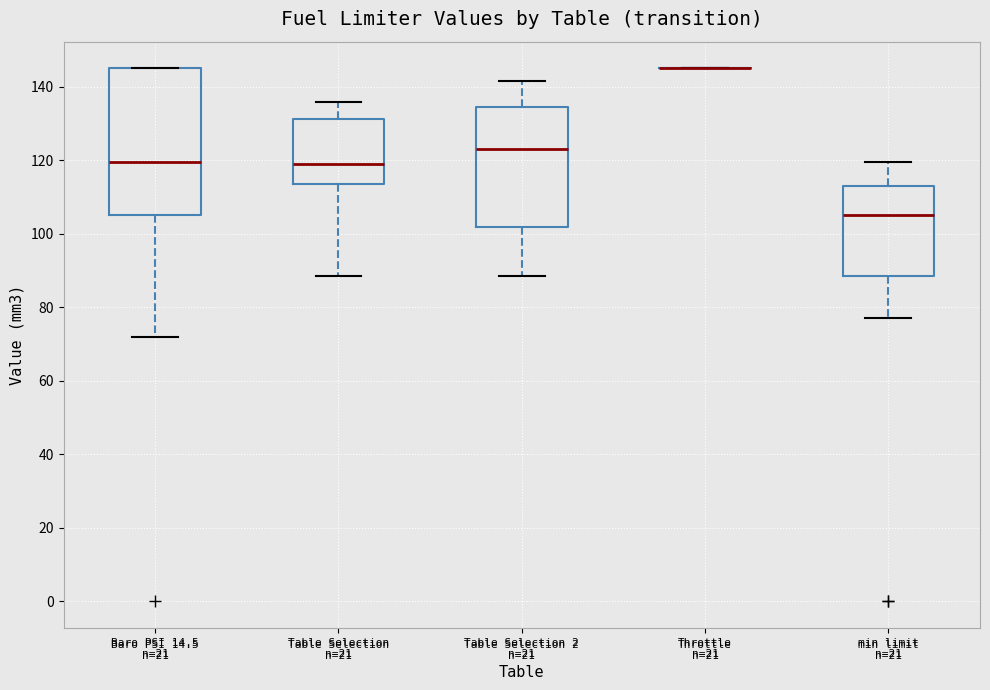

Reading left to right, transcribe this box plot: for each box, give where its median line is, the range the box spans, and where its two whiskers end, as read against the y-axis. The values are not printed on the chart, so give them approximately, as read against the axis.

Baro PSI 14.5 n=21: median 120, box 106 to 144, whiskers 72 to 144
Table Selection n=21: median 120, box 114 to 132, whiskers 88 to 136
Table Selection 2 n=21: median 124, box 102 to 134, whiskers 88 to 142
Throttle n=21: box collapsed to a line at 146, whiskers 146 to 146
min limit n=21: median 106, box 88 to 114, whiskers 78 to 120